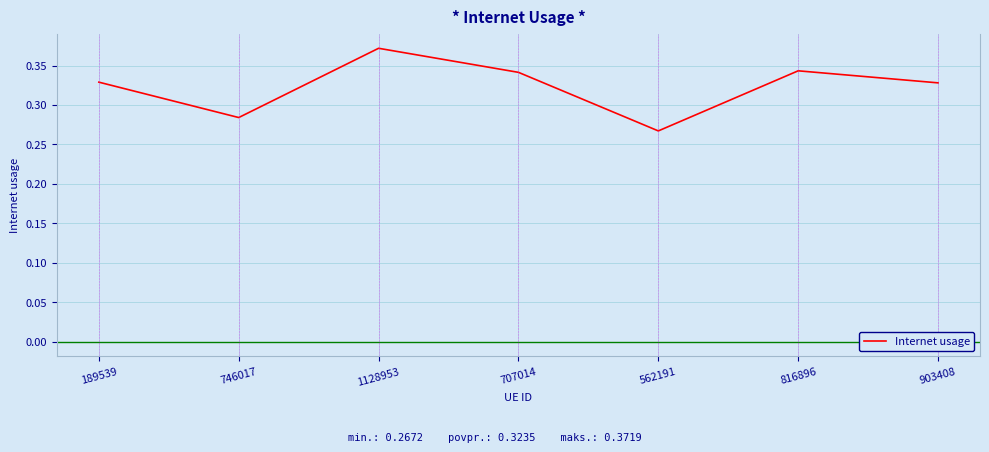

Which label corresponds to the largest value in the chart?

1128953